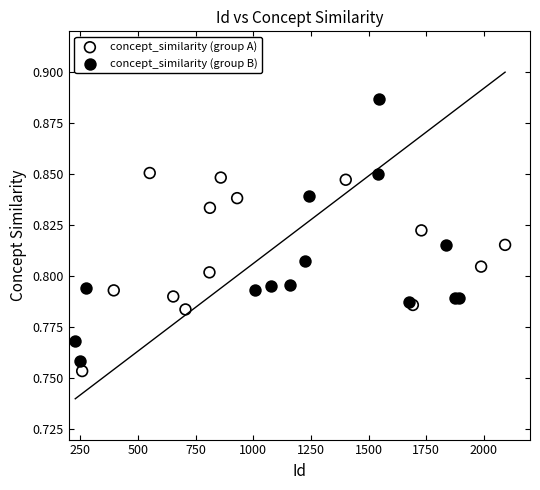

What are all the series names shown in the legend?

concept_similarity (group A), concept_similarity (group B)